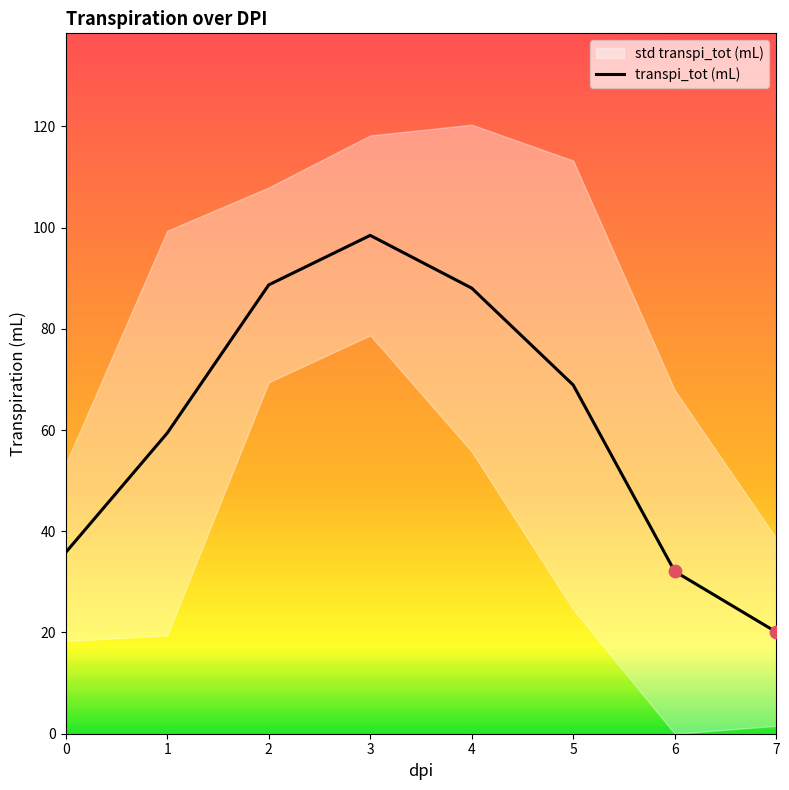

What is the change in value from 3 to 5?

-29.6